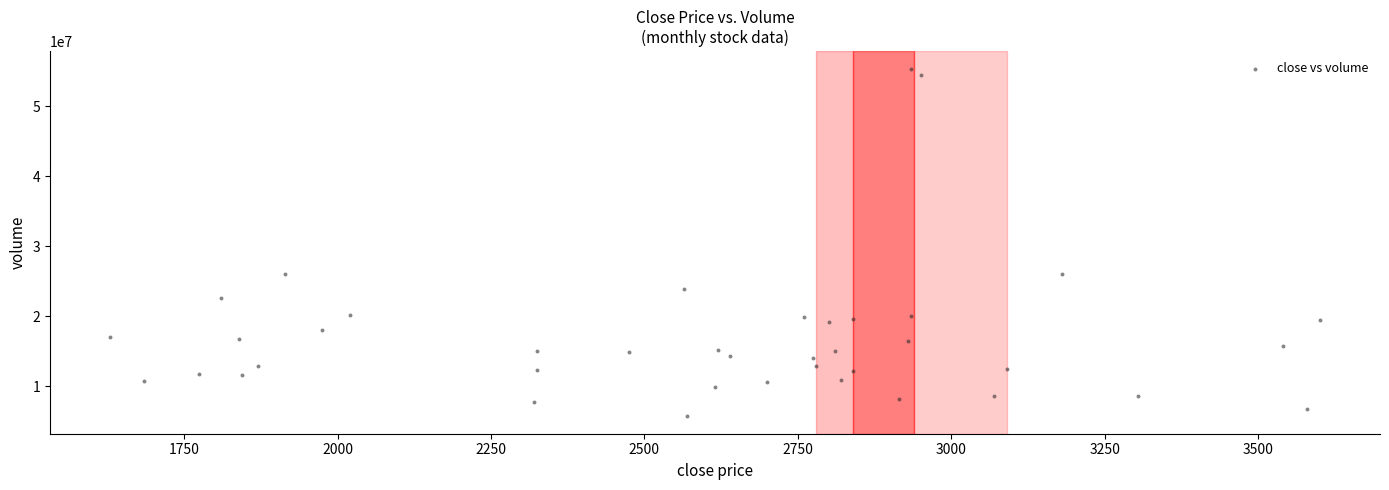

What is the range of Y values (max minus min)?

49724600